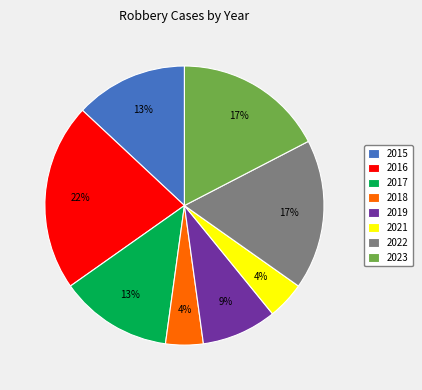

Is the sum of 2022 and 2017 greater than half?

No